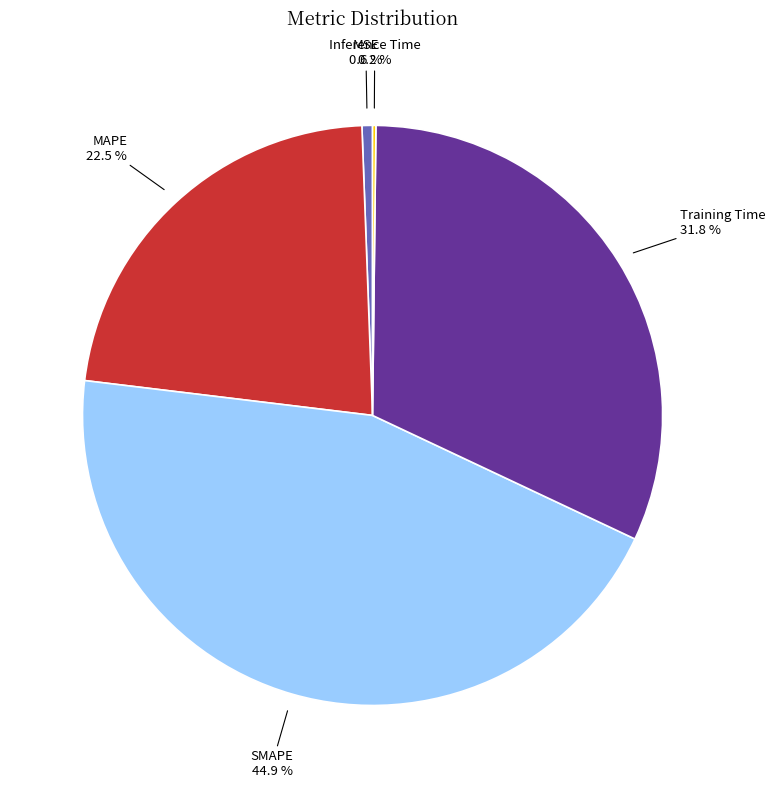

Is there any slice that represents more than half of the pie?

No